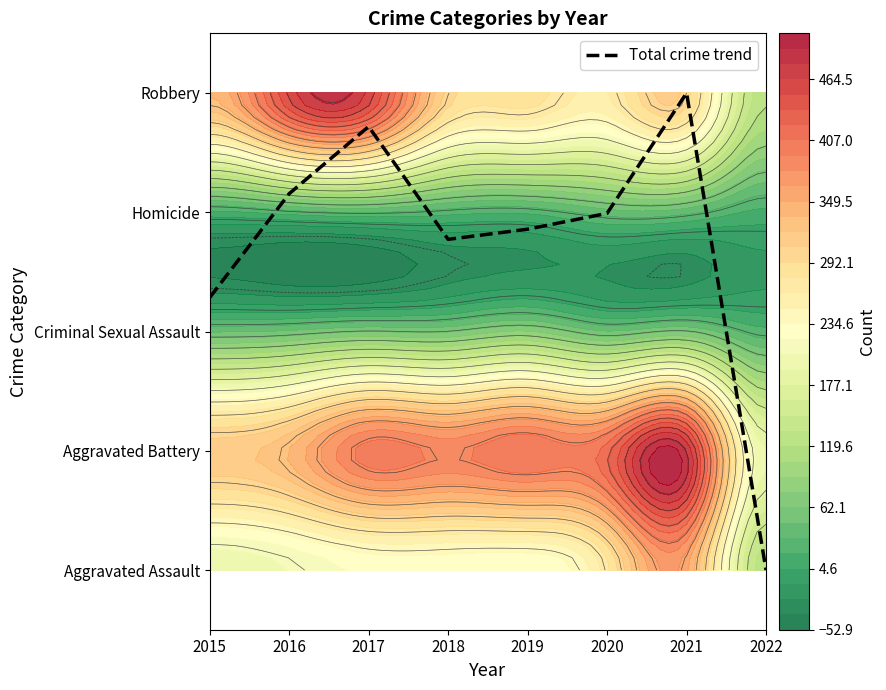

How many data points are less than 2?

1